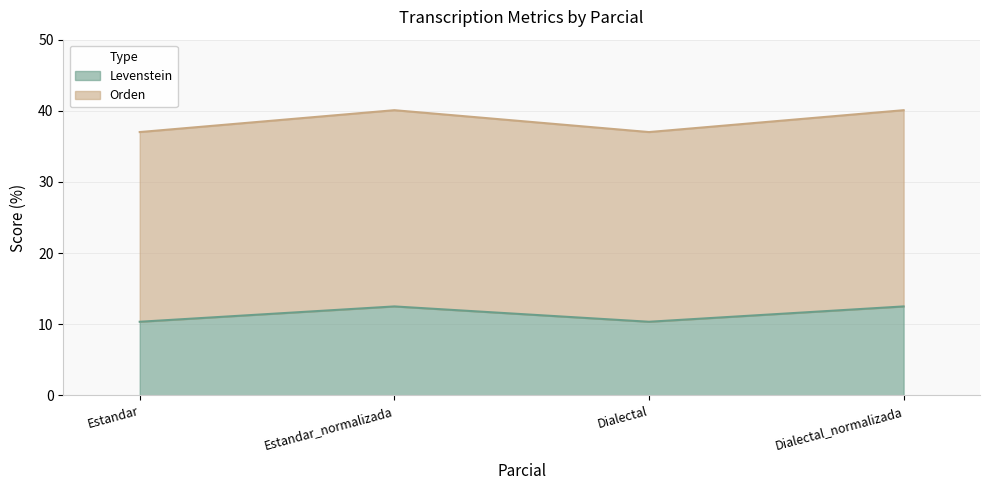

Reading left to right, what are all the values shown in this chart?

Levenstein: Estandar=10.3	Estandar_normalizada=12.5	Dialectal=10.3	Dialectal_normalizada=12.5
Orden: Estandar=37.0	Estandar_normalizada=40.1	Dialectal=37.0	Dialectal_normalizada=40.1